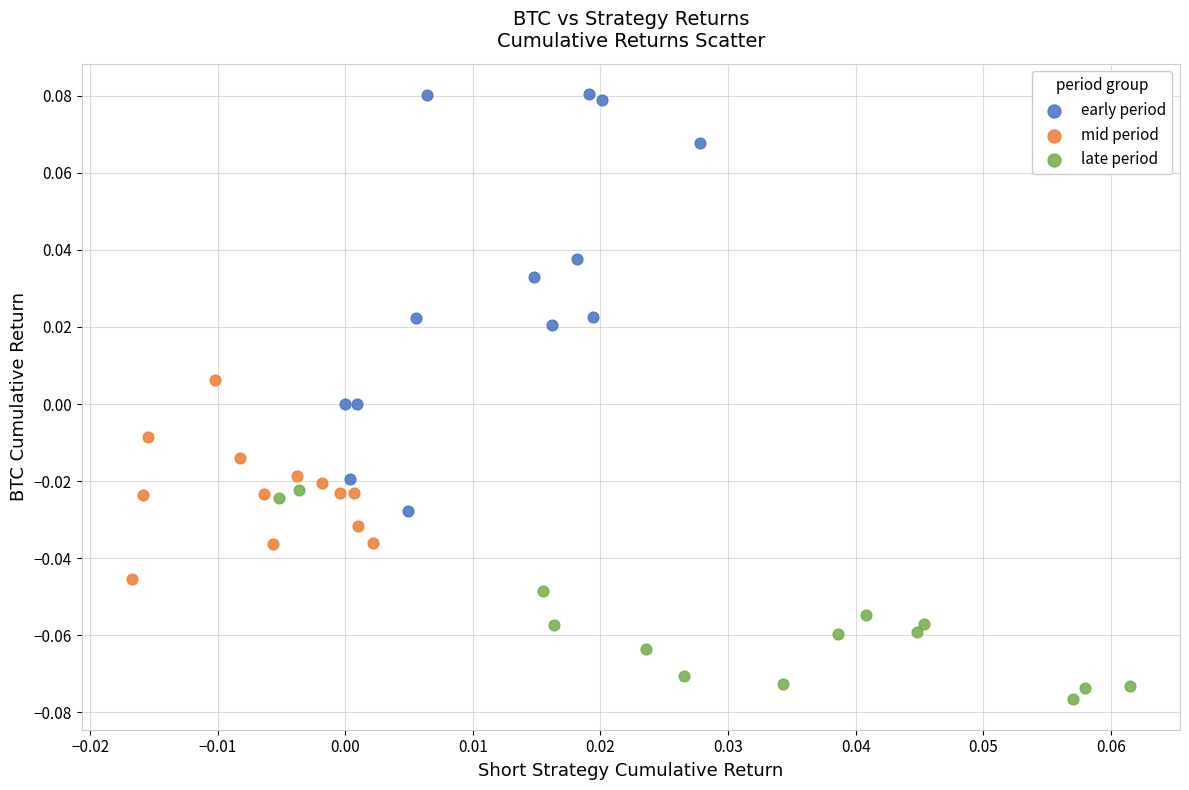

Which series reaches the minimum Y coordinate?

late period